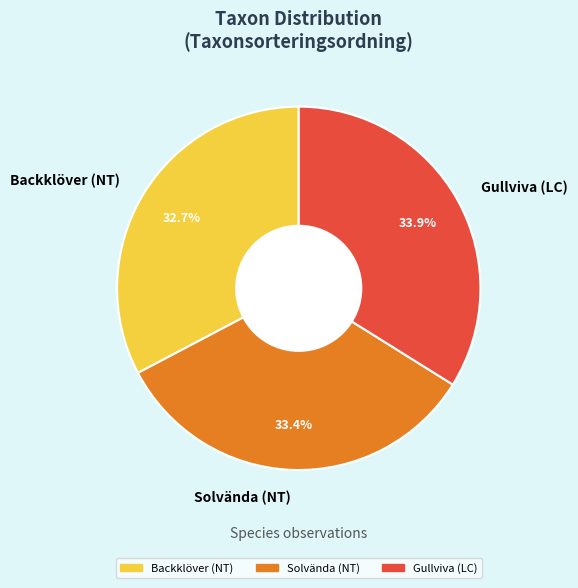

What is the ratio of the value at Backklöver (NT) to the value at Solvända (NT)?

1.0